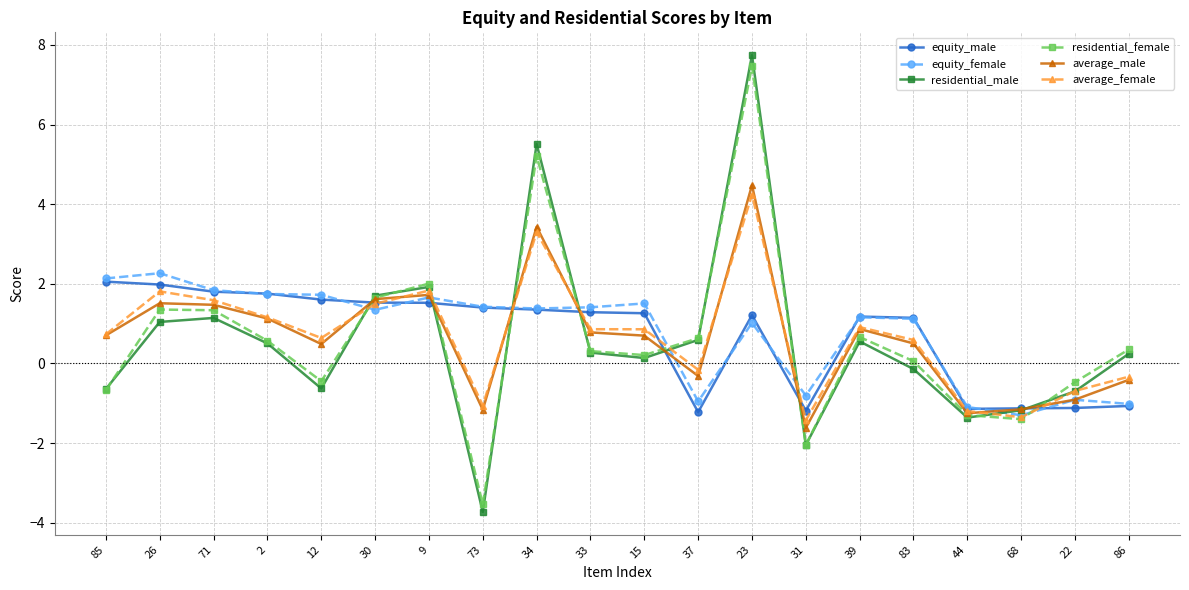

Where is the first local minimum for average_female?

12